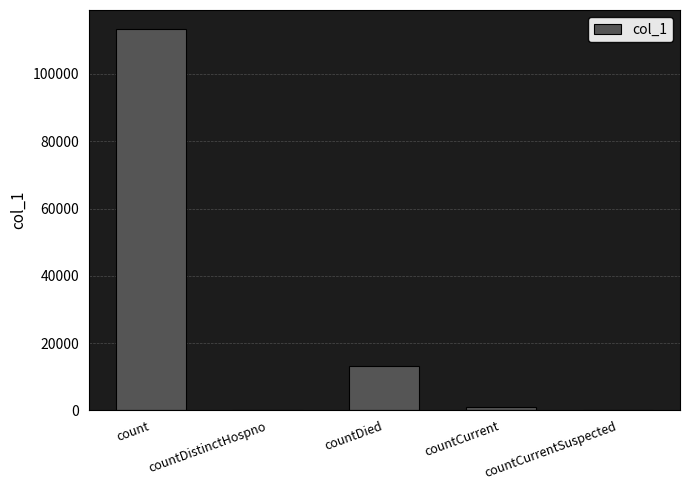

What is the sum of all values?

127557